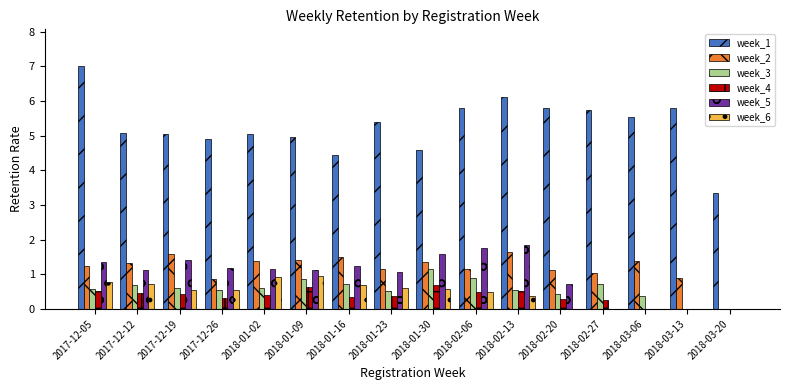

What is the sum of the week_5 values at 2018-03-13 and 2018-01-02?

1.1